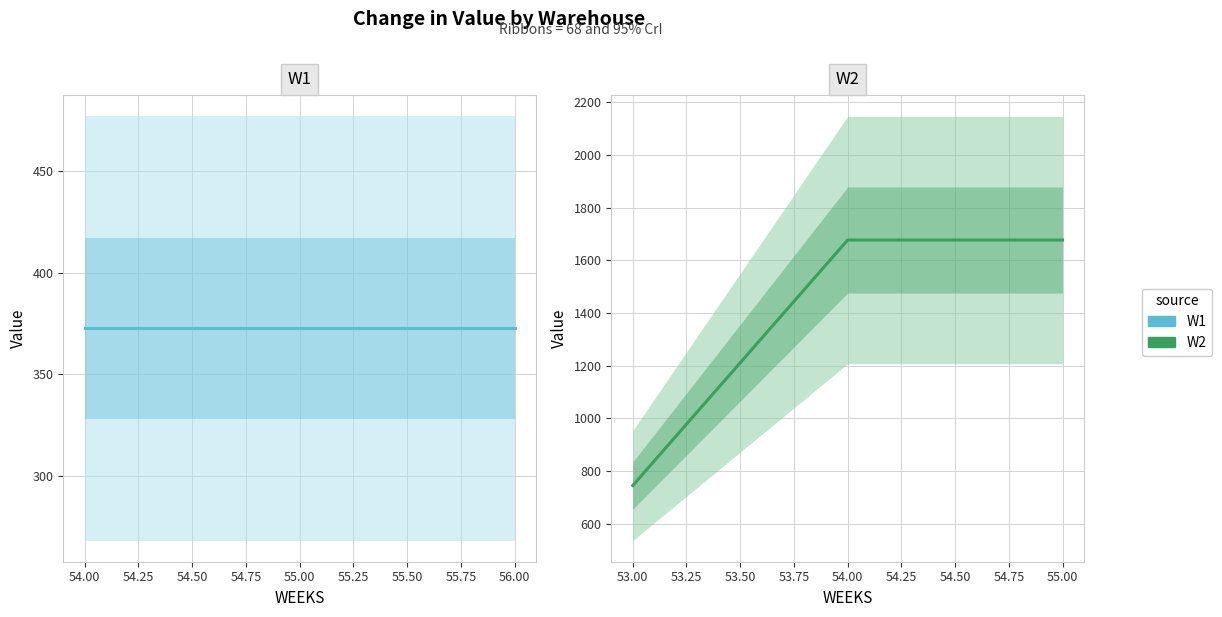

What is the value of the W2 point at the 3rd from the left?

1677.0